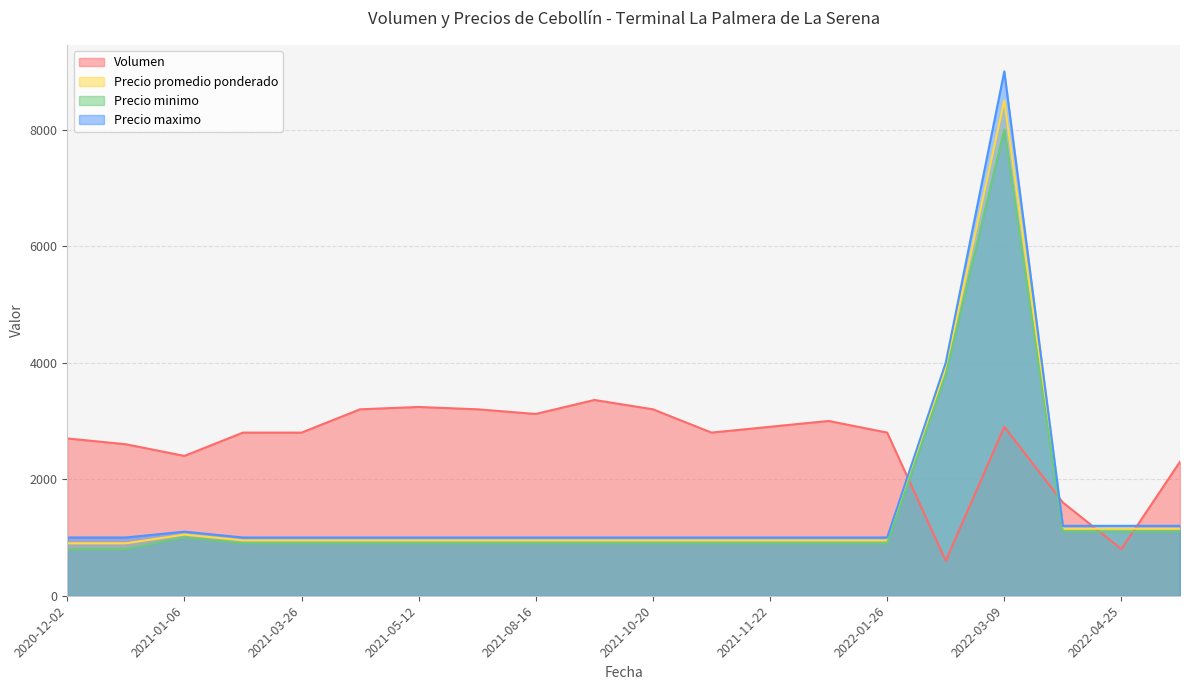

Which series has the widest spread of values?

Precio maximo